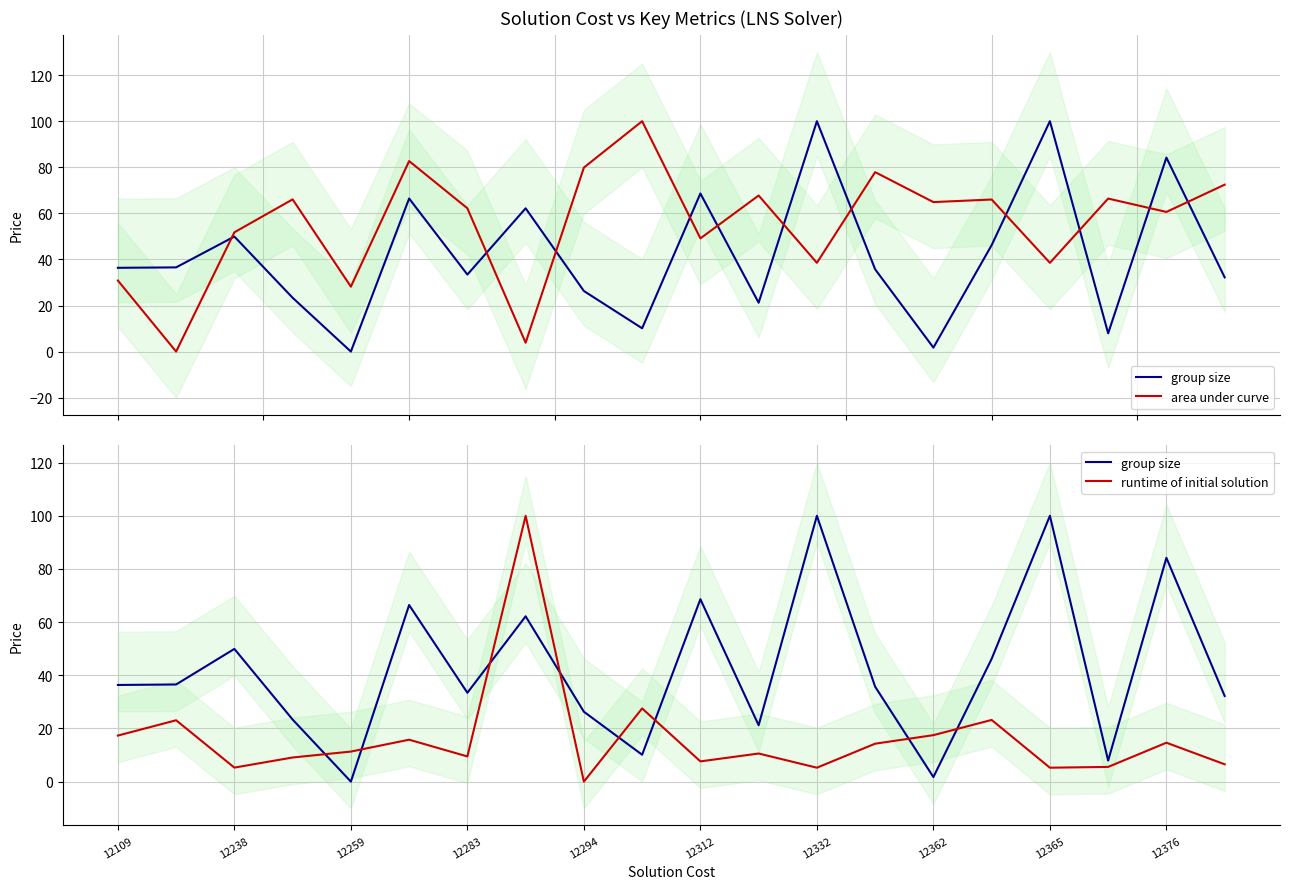

In runtime of initial solution, how many points are higher than both neighbors (excluding endpoints)?

7